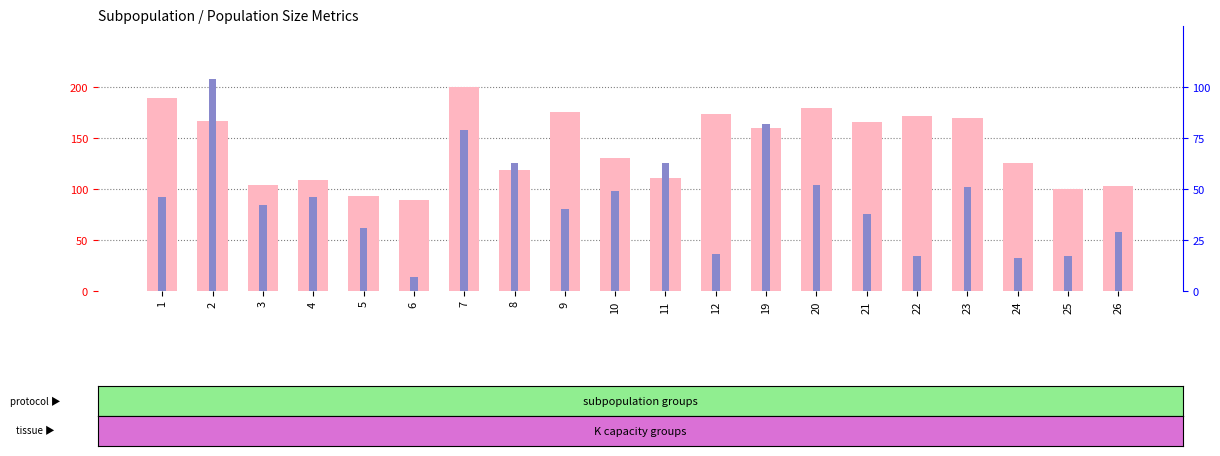

Where is N_AfterImmigration nearest to the value 55?

20